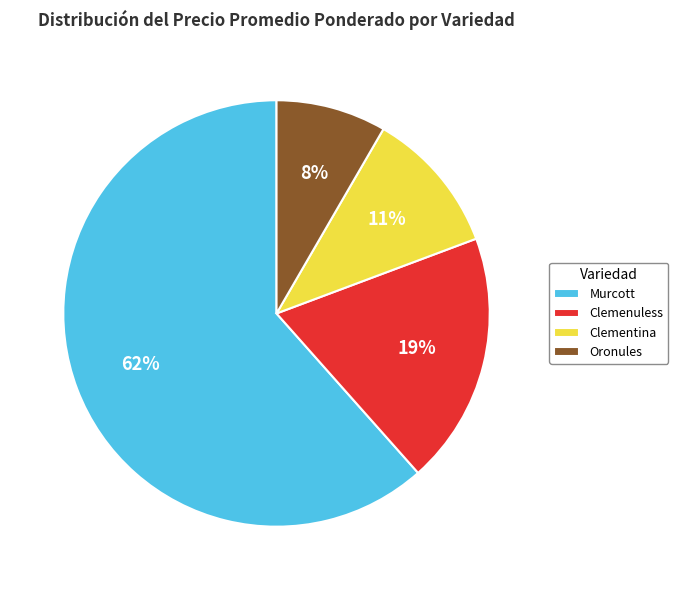

Is it true that Clemenuless is 19% of the pie?

True